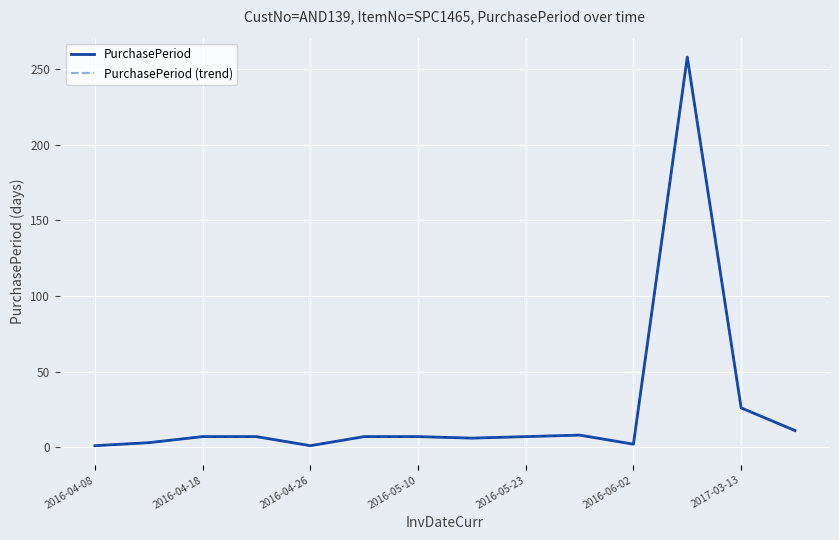

True or false: PurchasePeriod and PurchasePeriod (trend) intersect in this chart.

False